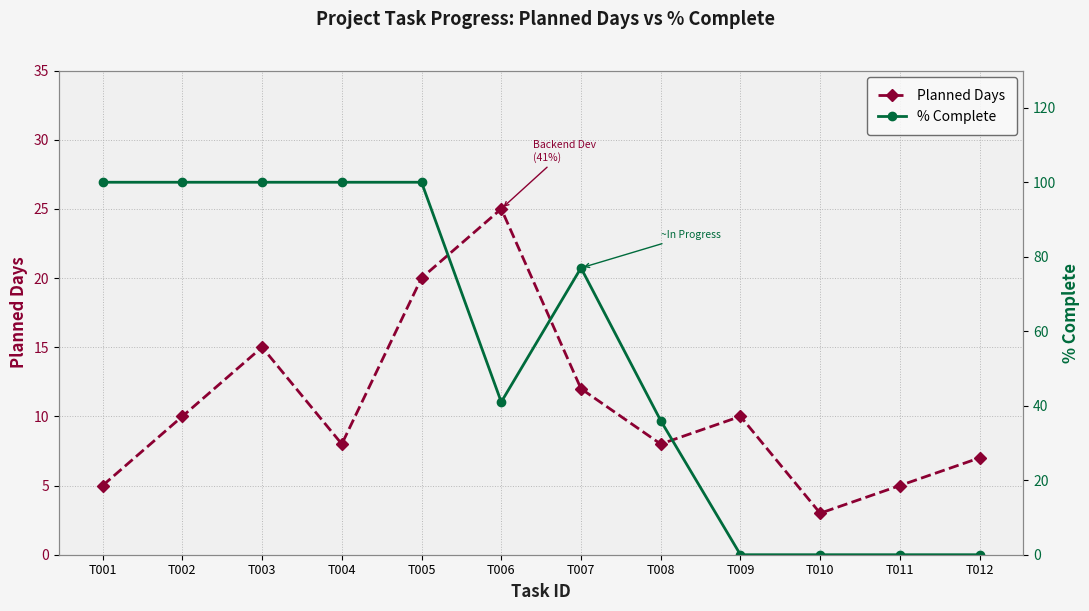

What is the value of the Planned Days point at the 1st from the left?

5